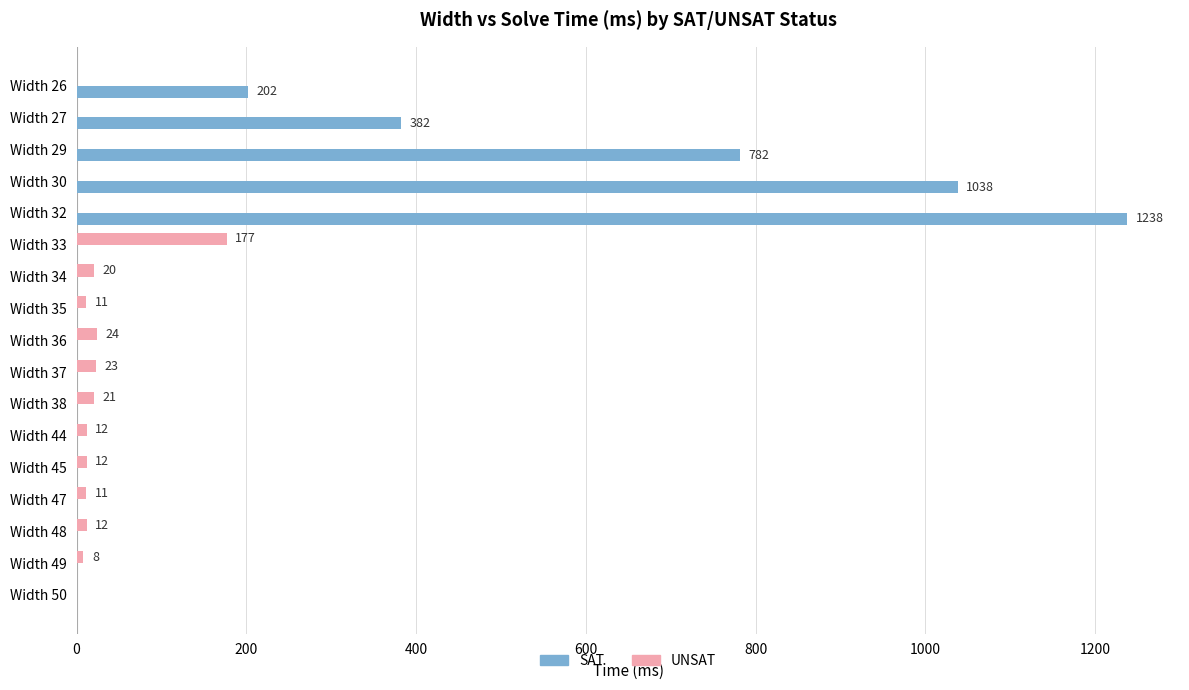

The value of SAT at Width 30 is 1038. True or false?

True